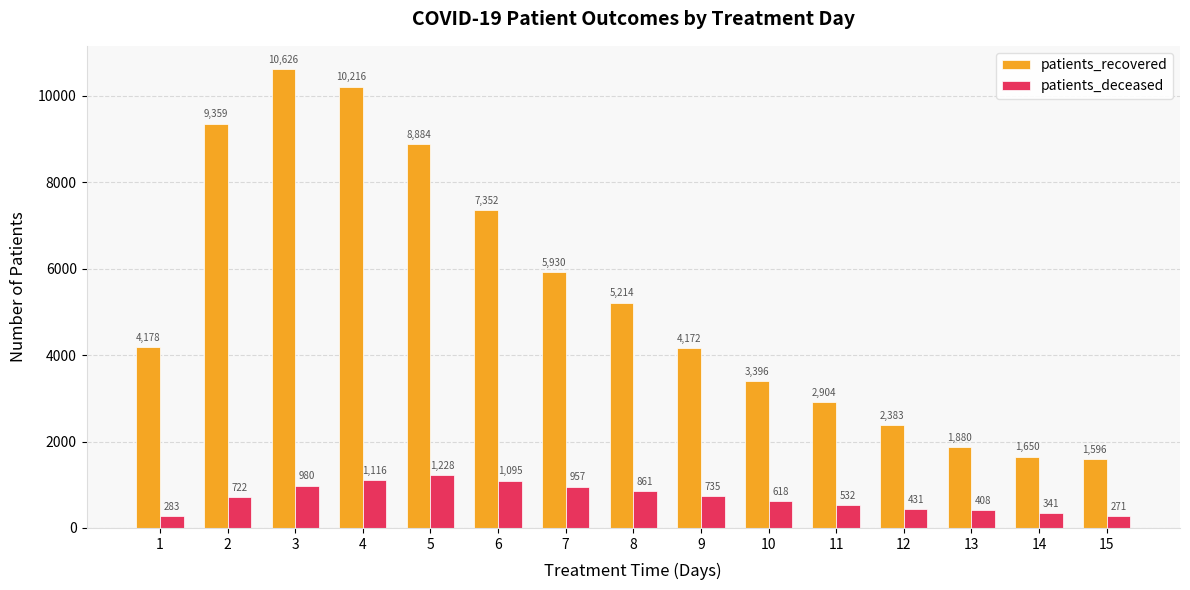

Which category has the highest value across all series?

3